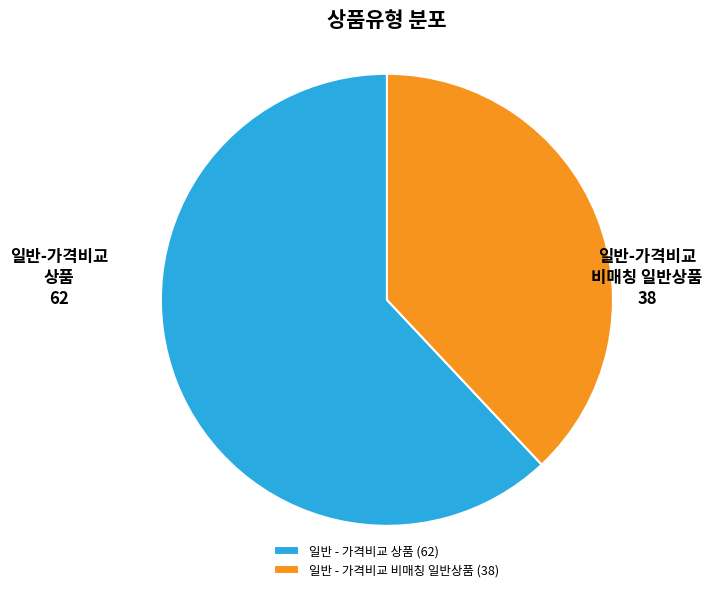

Is it true that 일반 - 가격비교 상품 (62) is 62% of the pie?

True